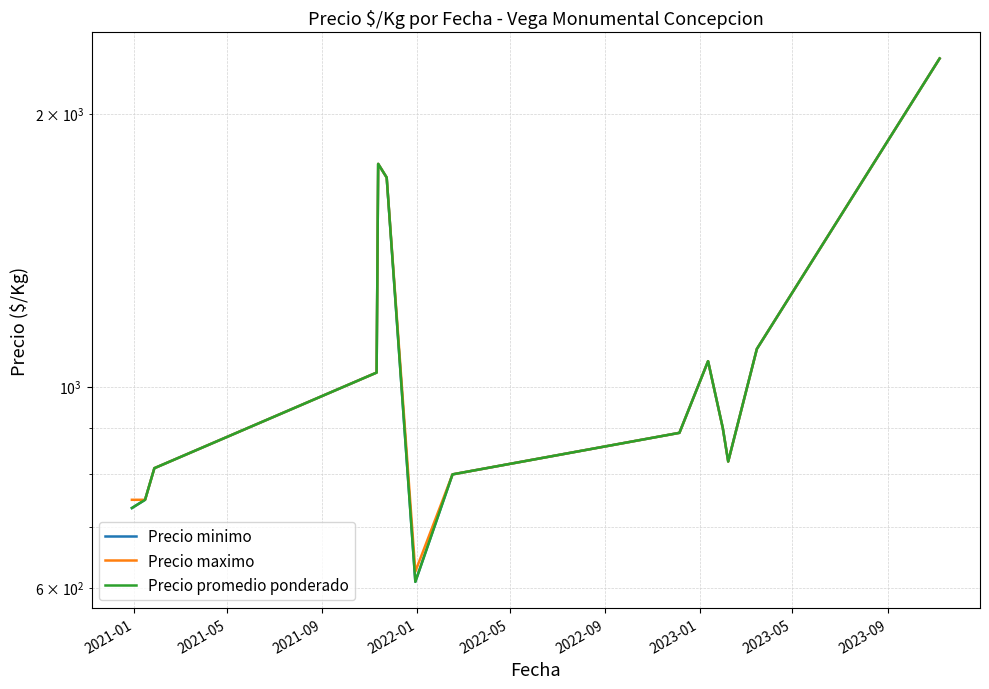

Rank the series by their maximum value, from lowest to highest.

Precio minimo, Precio maximo, Precio promedio ponderado